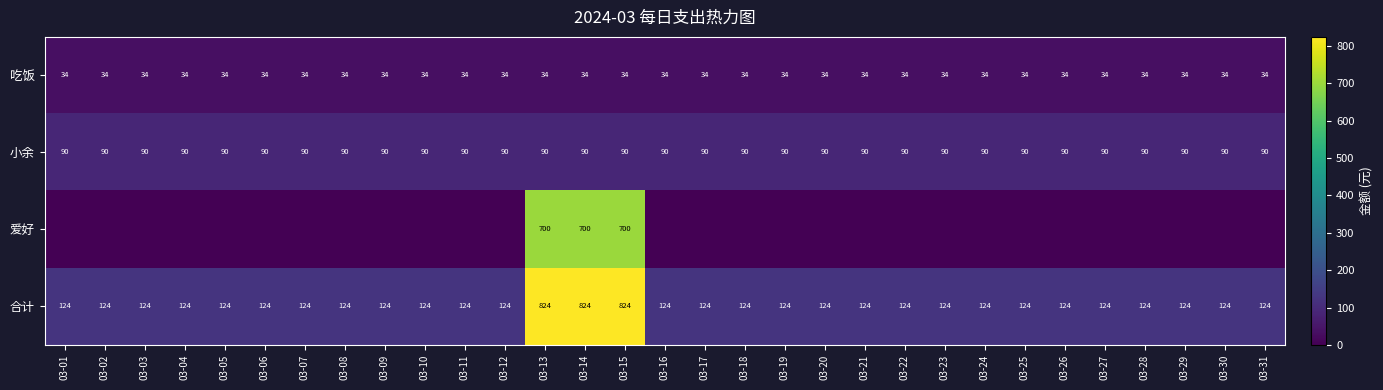

Is it true that 合计 equals 205 at 03-22?

False